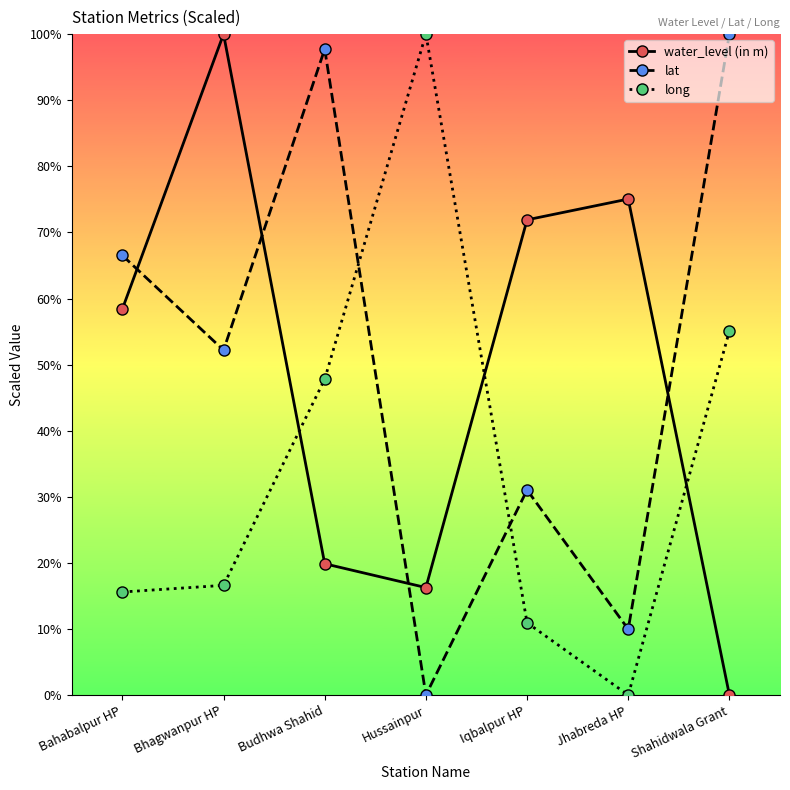

What is the difference between the highest and lowest values at Bahabalpur HP?

50.9